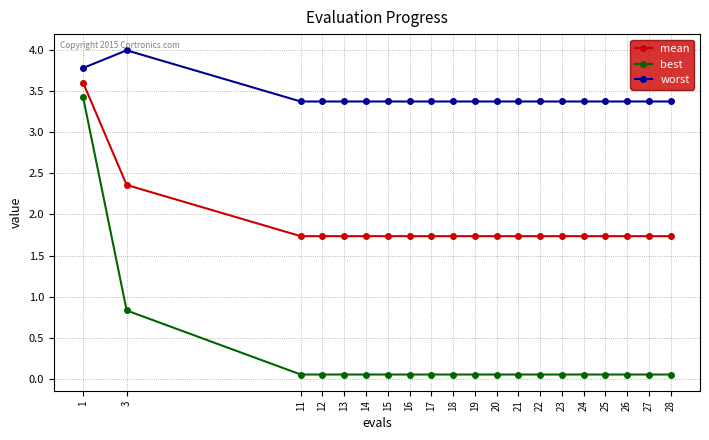

Which series has the widest spread of values?

best